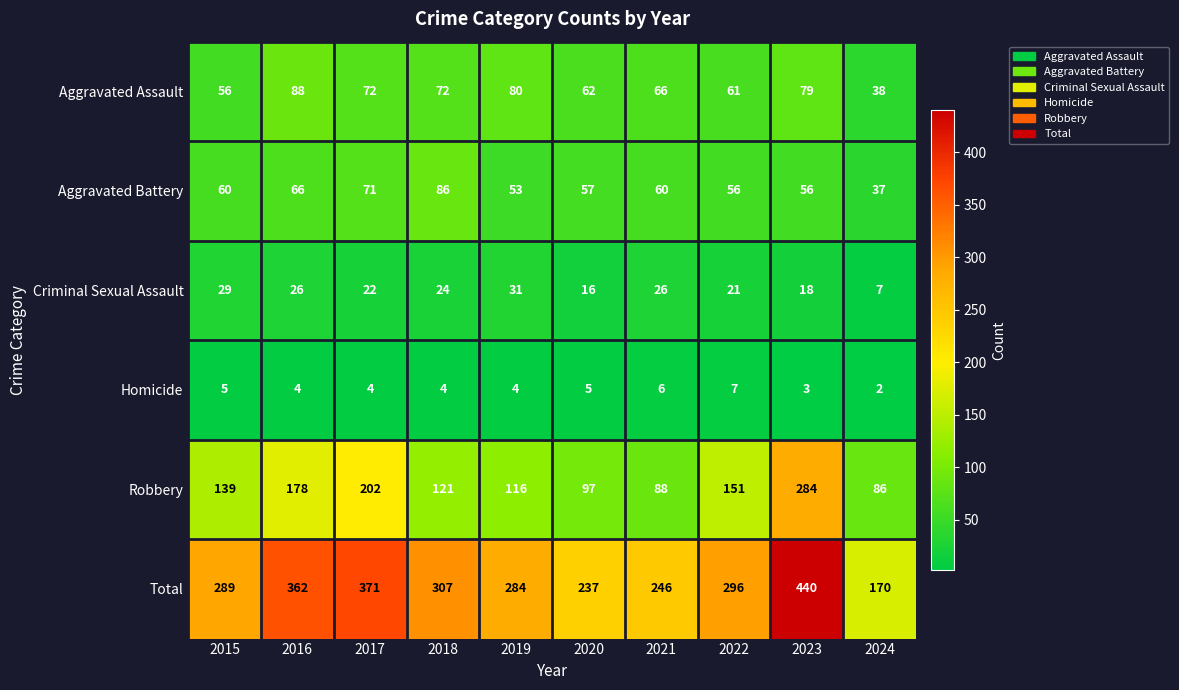

Which label corresponds to the largest value in the chart?

2023